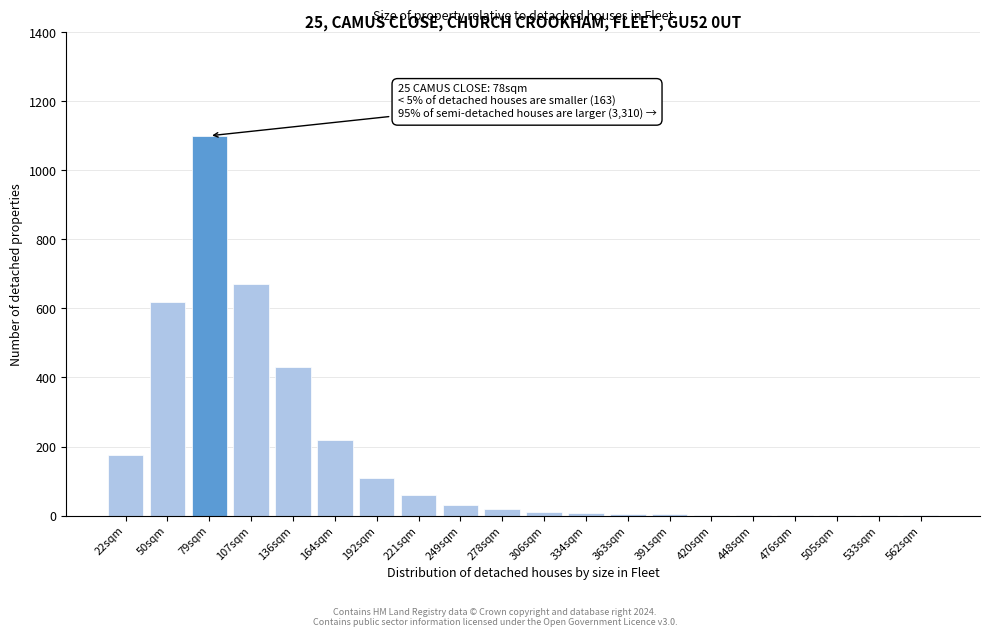

What is the maximum value shown in the chart?

1100